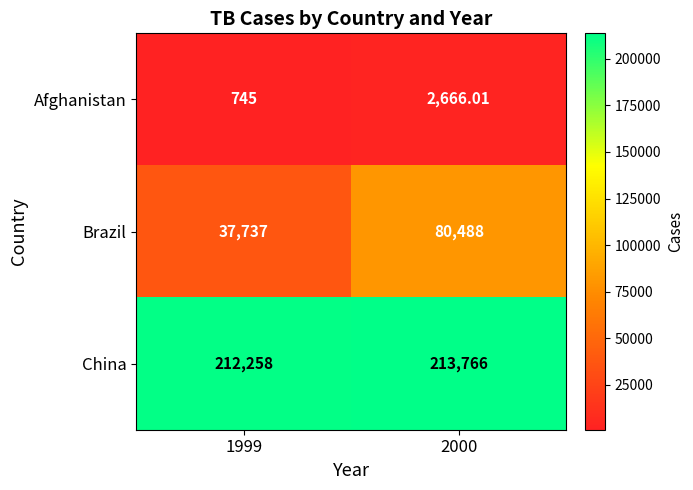

Which series has the largest total across all categories?

China